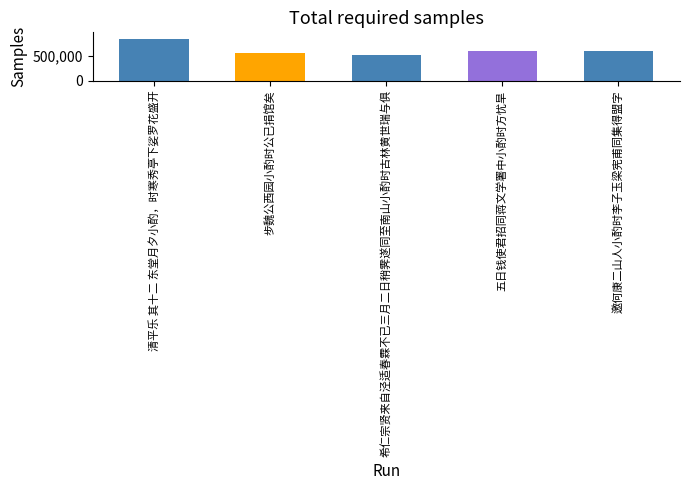

Count the number of data series in this chart.

1